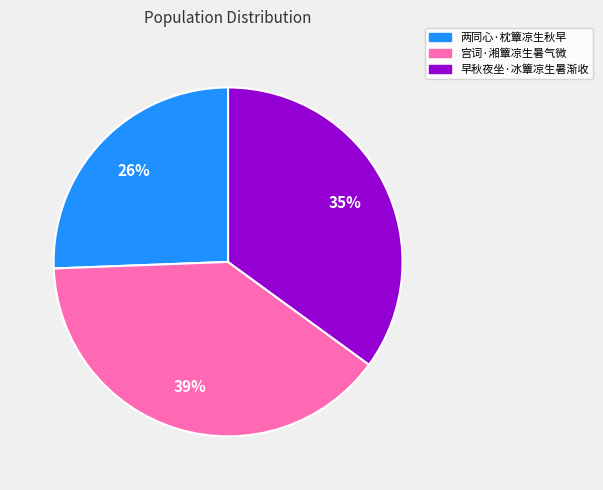

Which category has the smallest portion of the pie?

两同心·枕簟凉生秋早